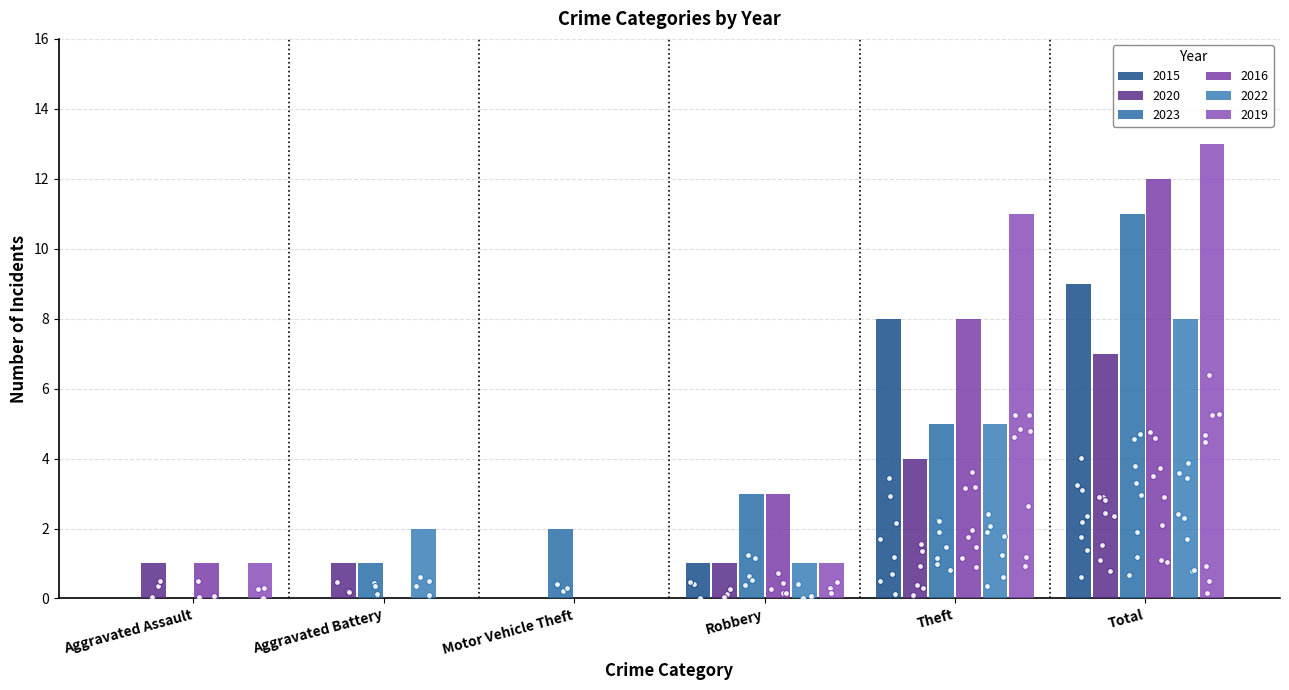

Which series has the largest Y range (max minus min)?

2019